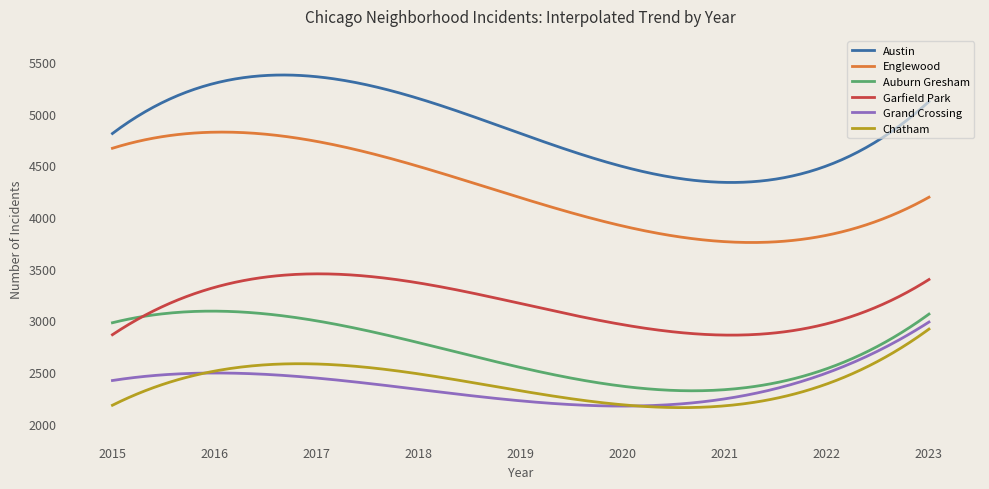

What is the maximum value shown in the chart?

5376.2